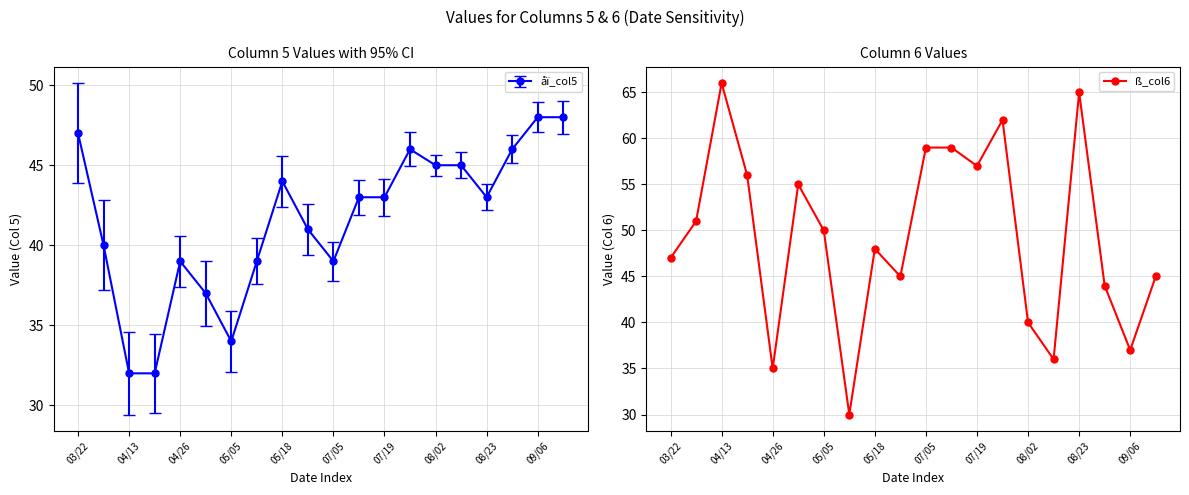

What is the sum of all values?

987